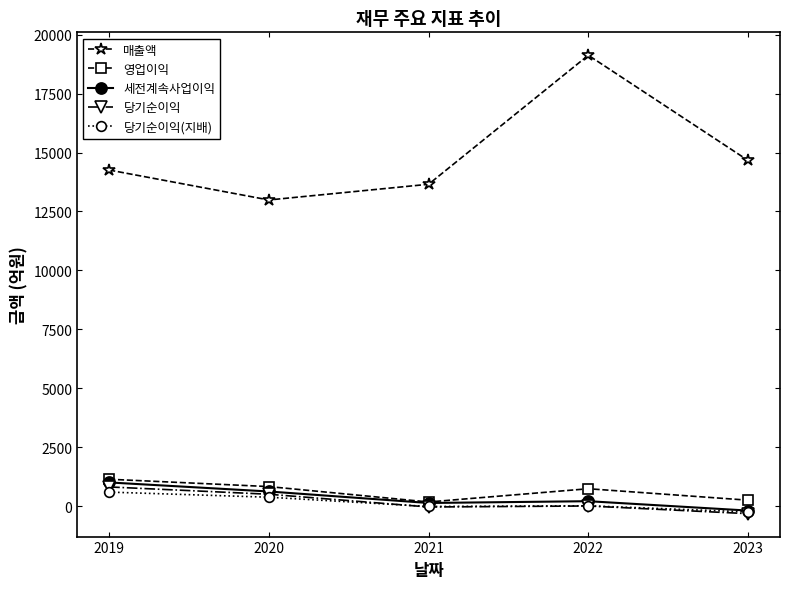

At which label does 세전계속사업이익 first exceed 204?

2019